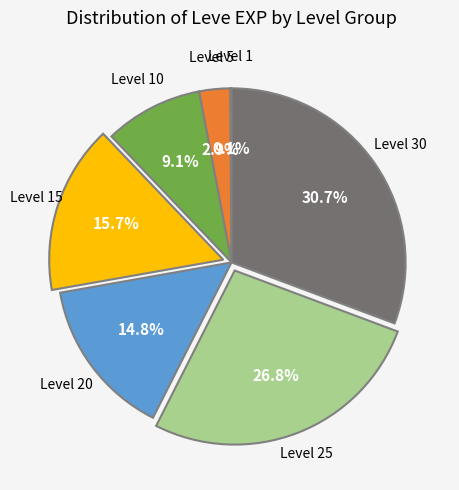

Does any single category account for the majority?

No